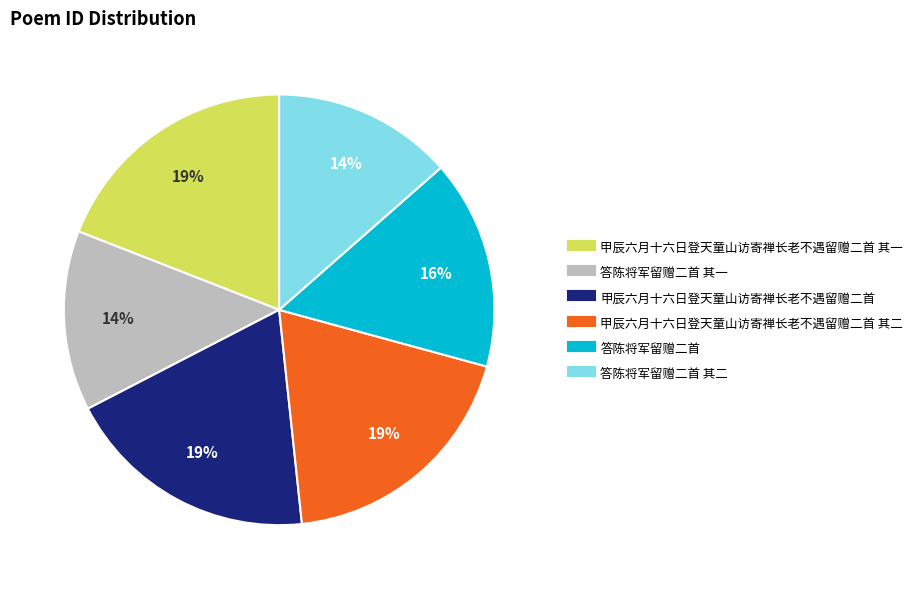

Is there any slice that represents more than half of the pie?

No